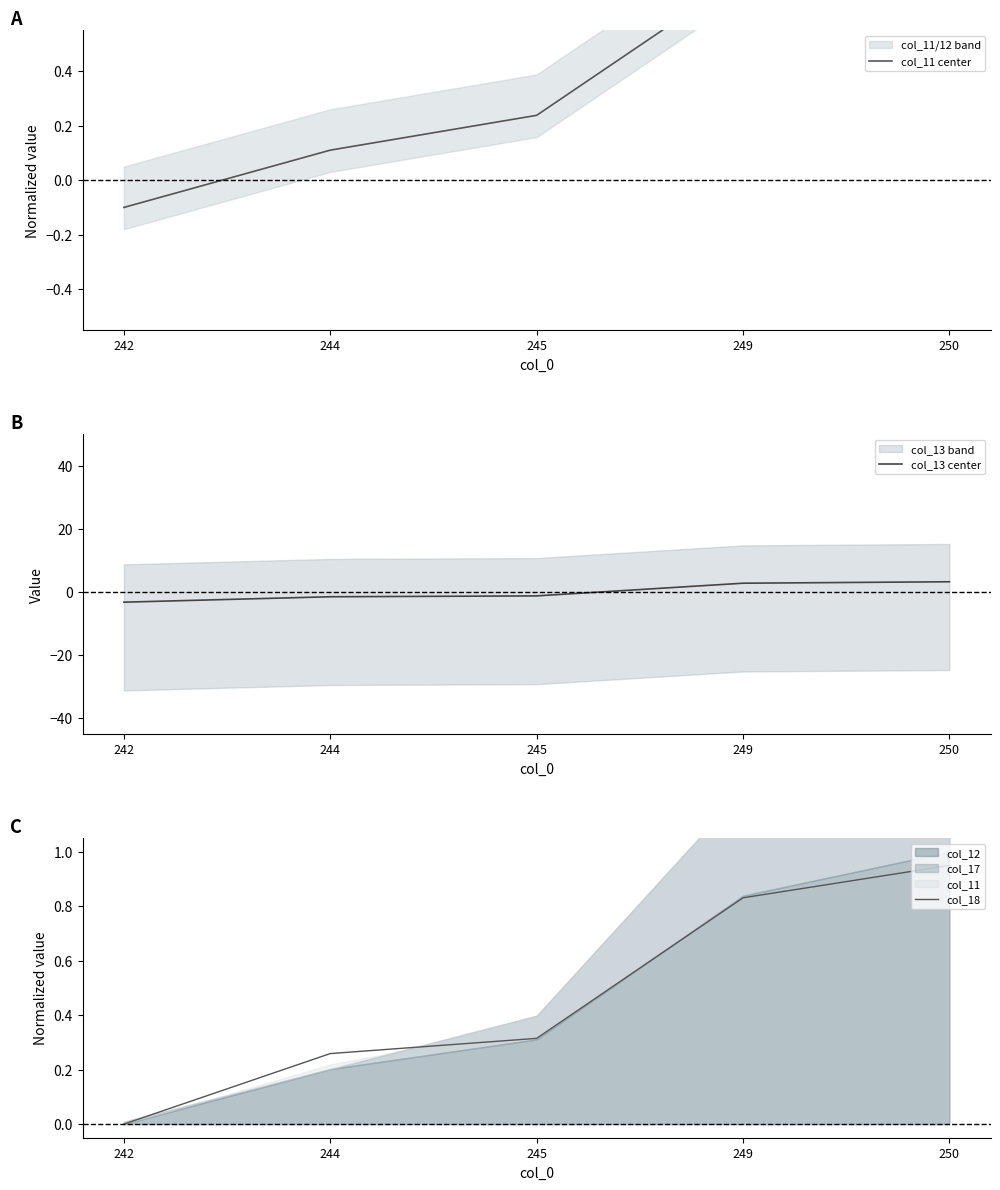

True or false: col_18 and col_13 center cross at least once.

True